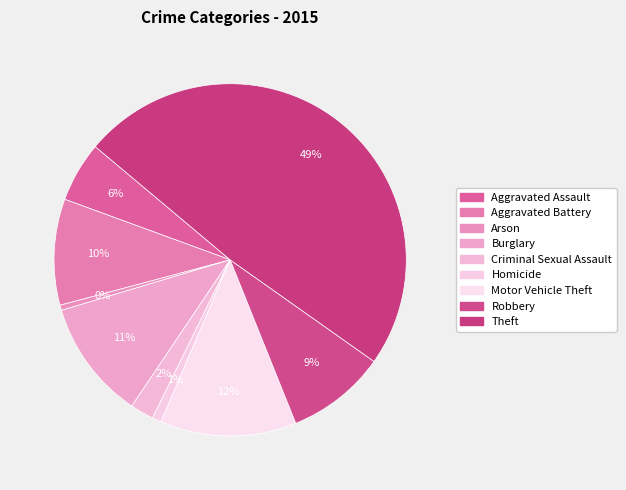

How many segments does this pie chart have?

9